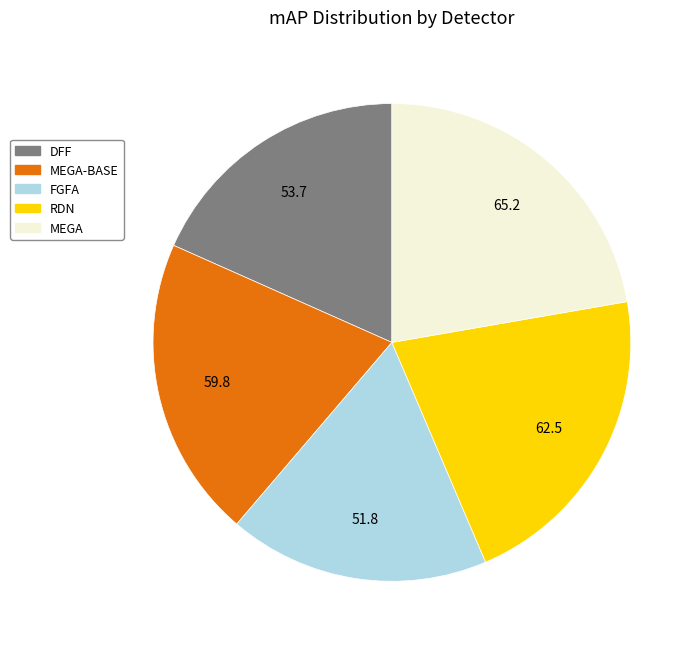

Is there a majority slice in this chart?

No